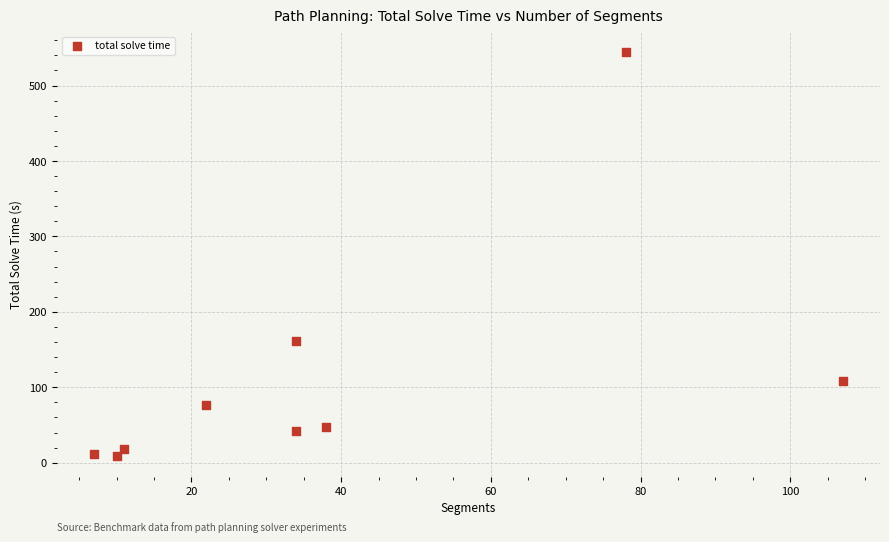

What is the average X value?

37.9